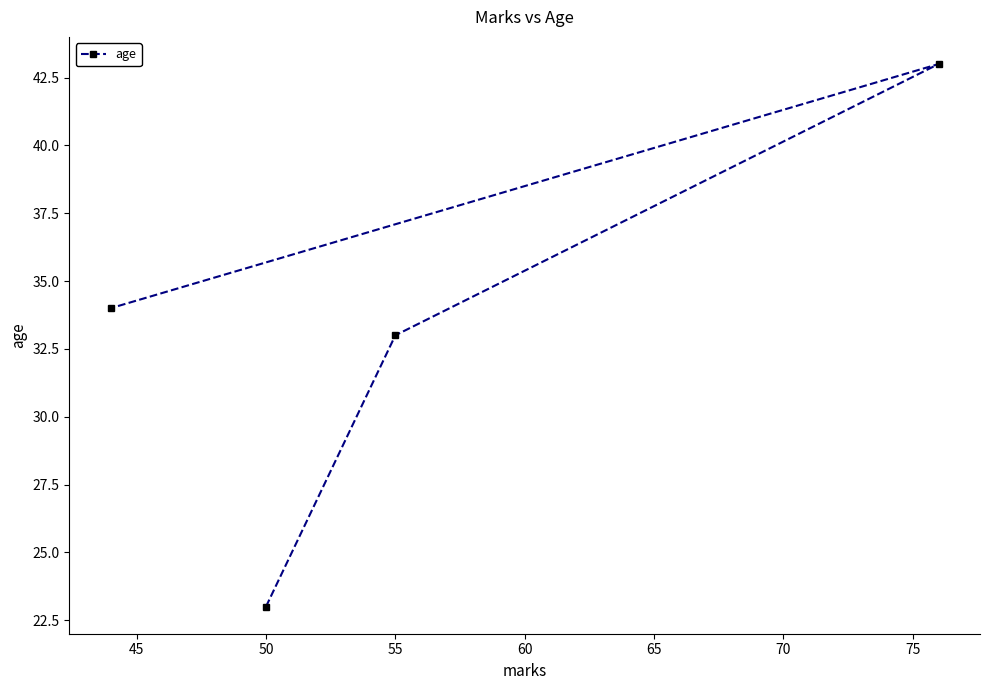

Read the value at 55.

33